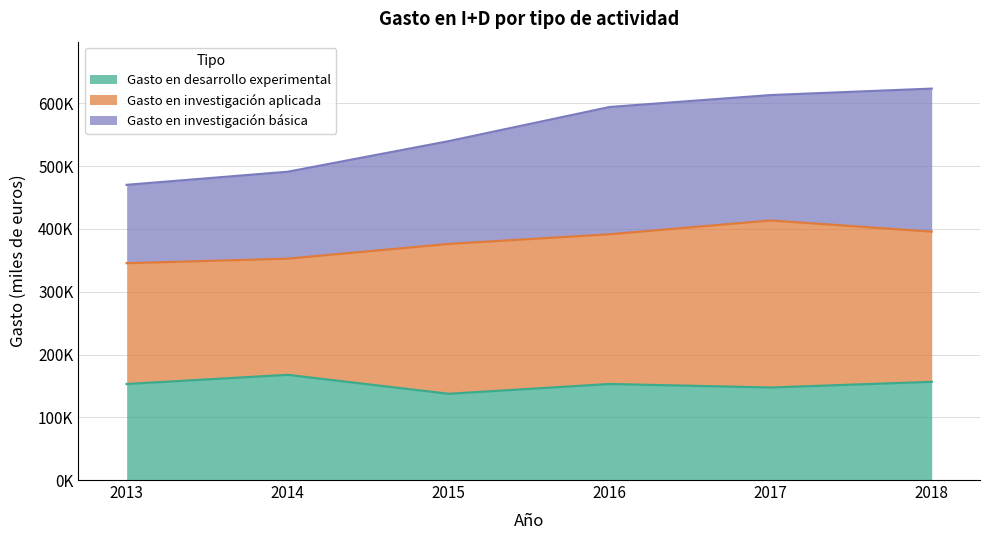

Does the chart have visible grid lines?

Yes